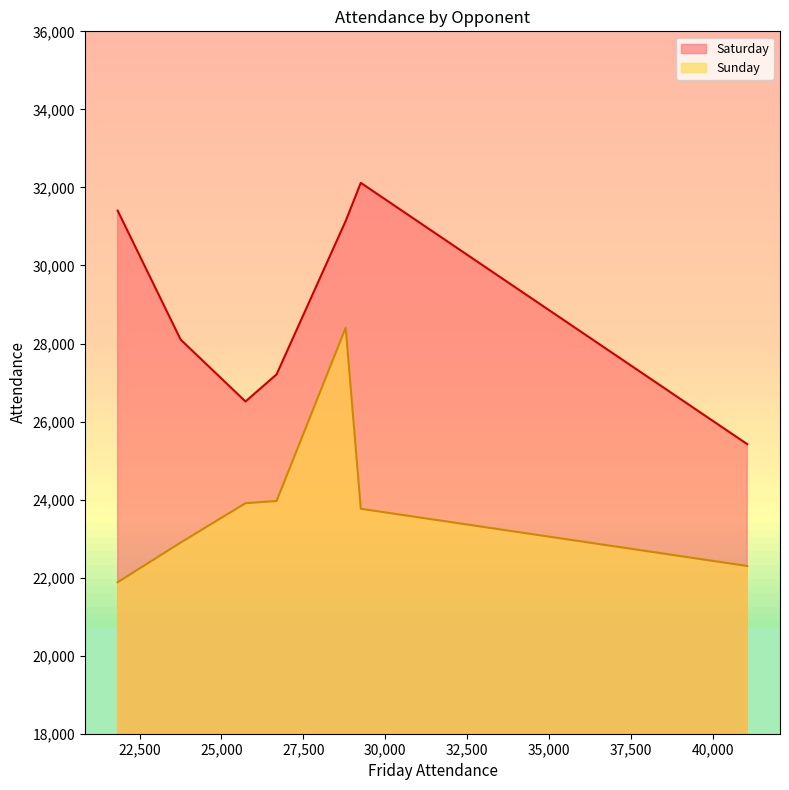

What is the value of the Saturday point at the 6th from the left?

32117